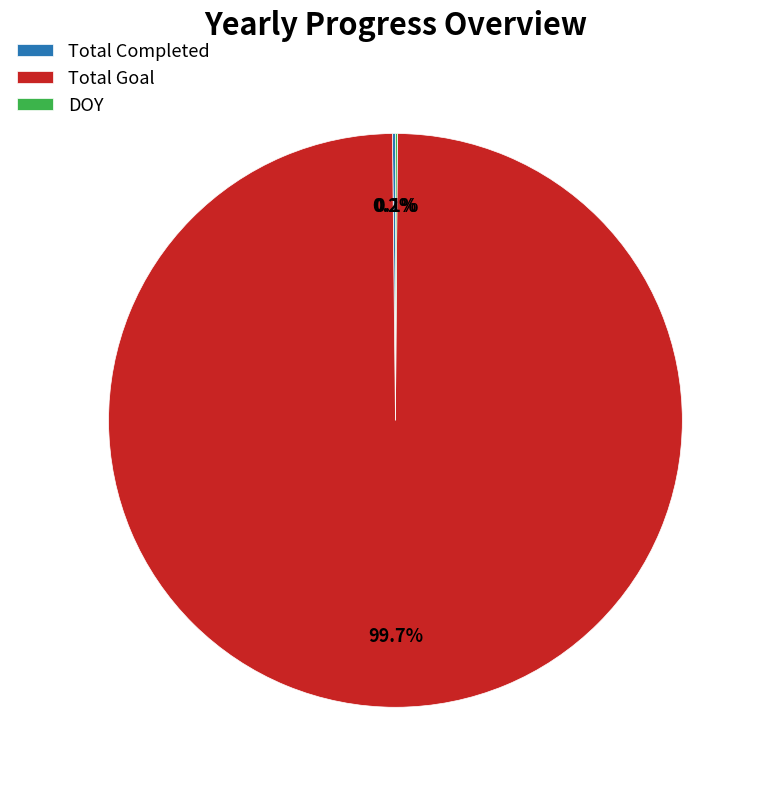

Which category has the biggest portion of the pie?

Total Goal